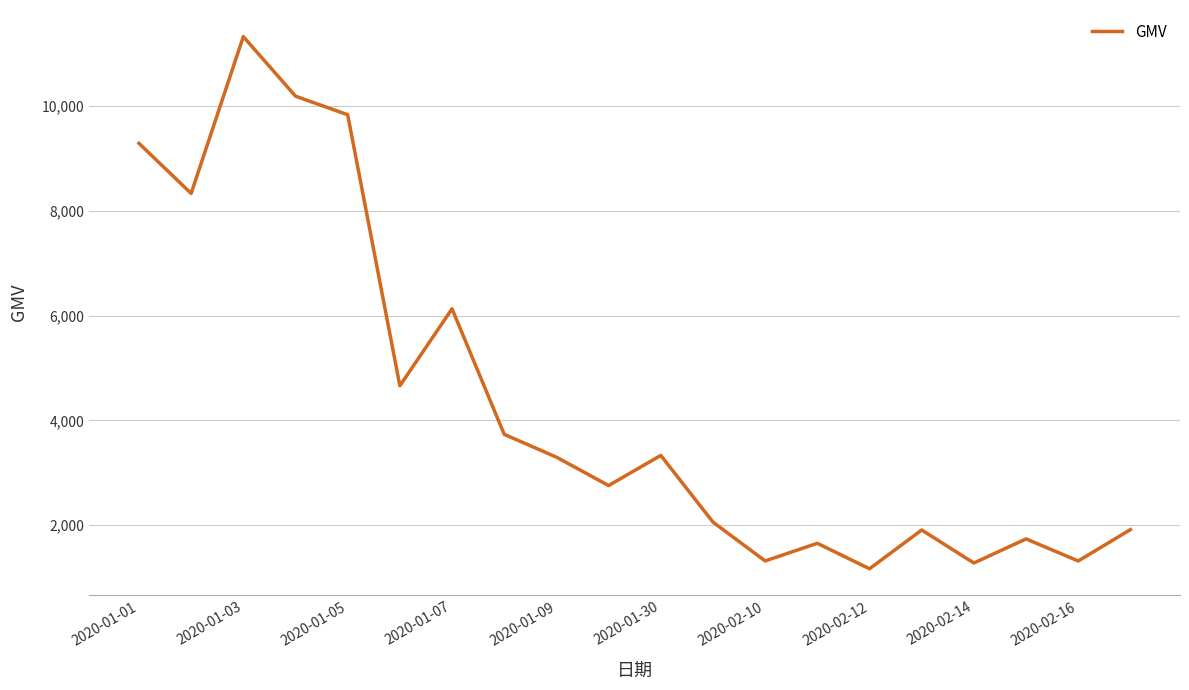

What is the minimum value shown in the chart?

1167.8